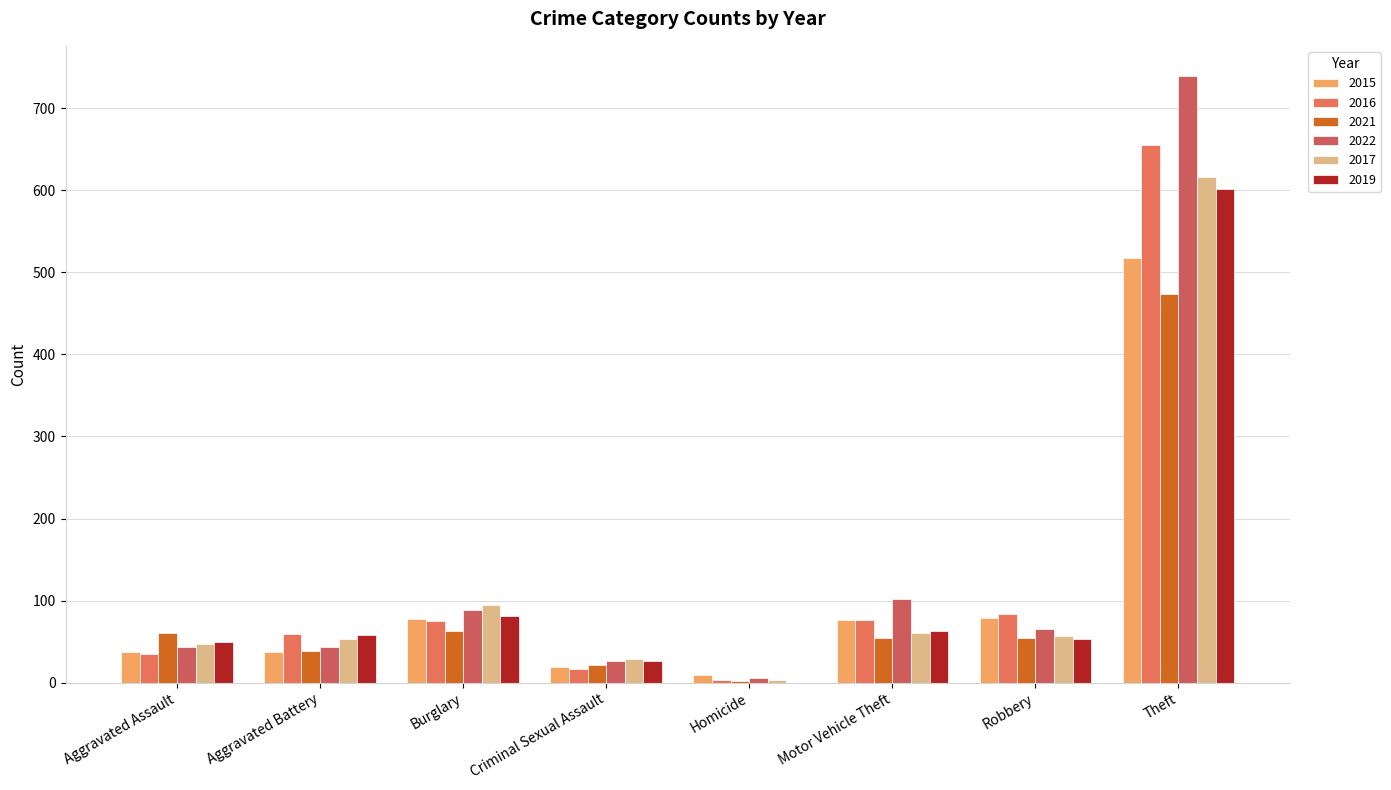

Between Burglary and Criminal Sexual Assault, which is larger?

Burglary